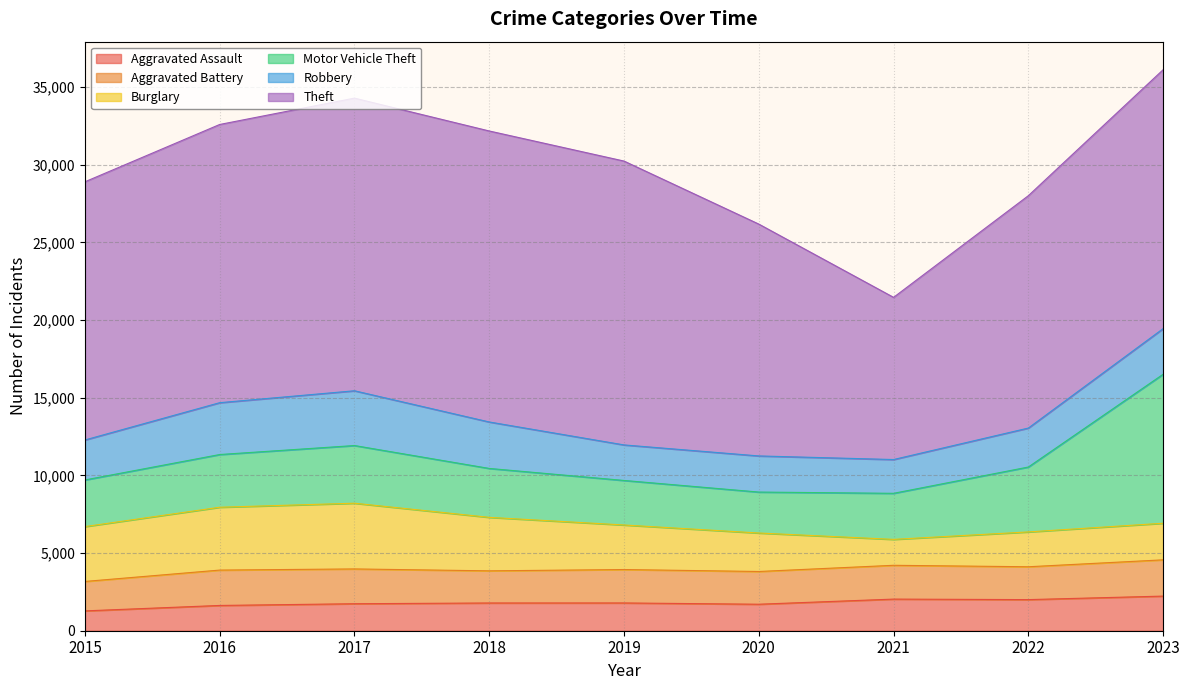

What is the value of the Robbery point at the 3rd from the left?

3526